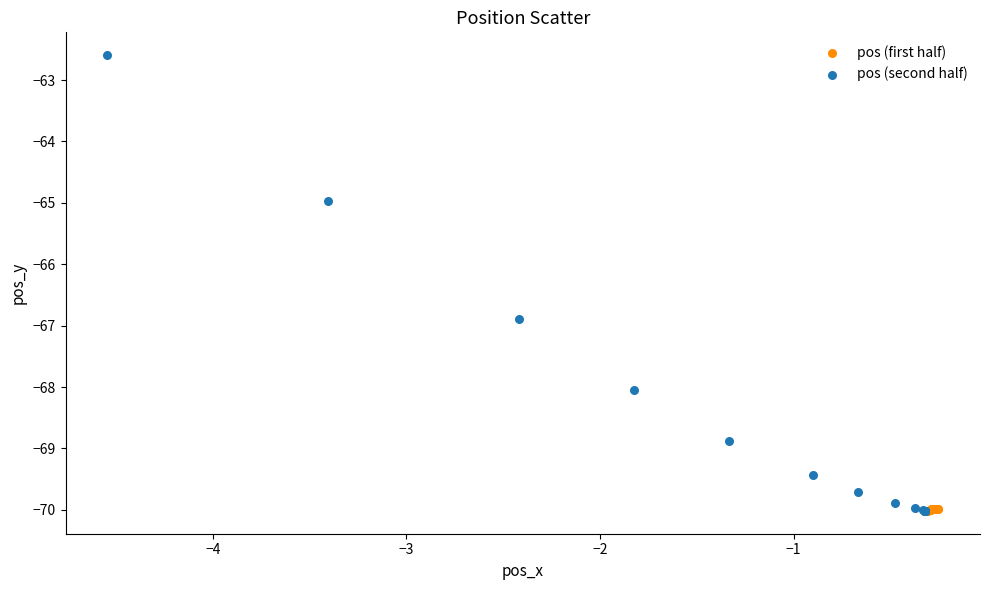

Which series has the widest spread of Y values?

pos (second half)